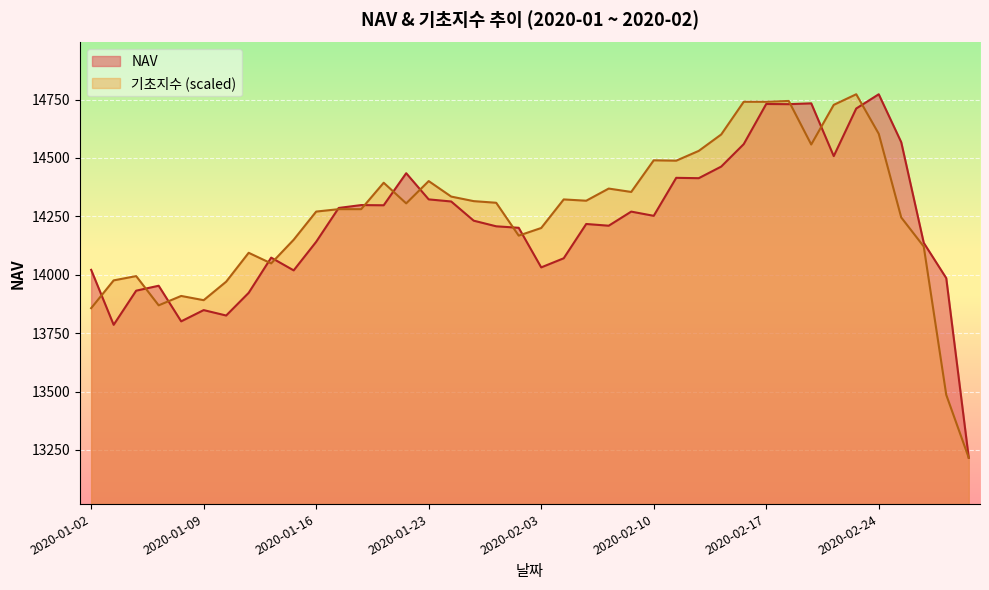

At which label does 기초지수 reach its peak?

2020-02-21